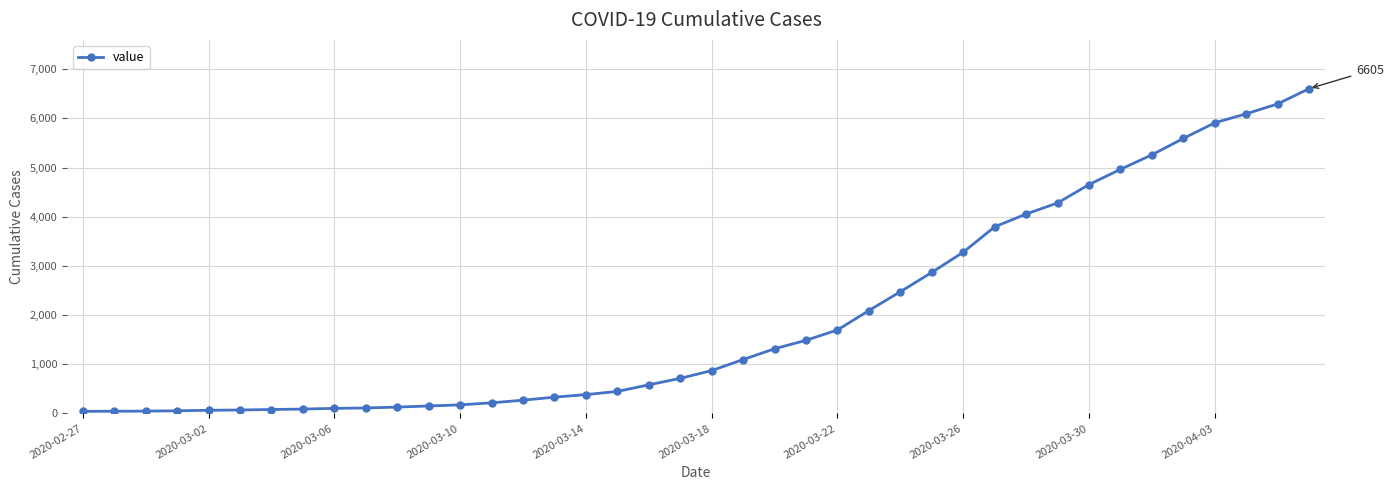

What is the difference between the maximum and minimum values?

6563